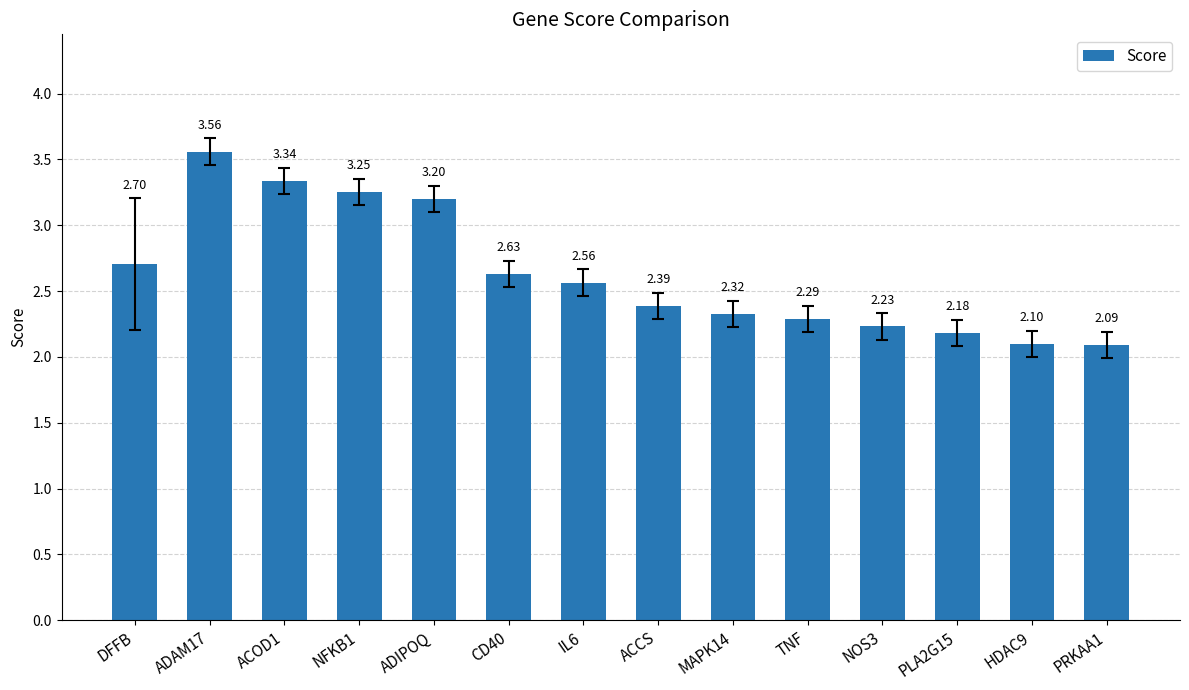

What is the sum of the values at CD40 and PLA2G15?

4.8